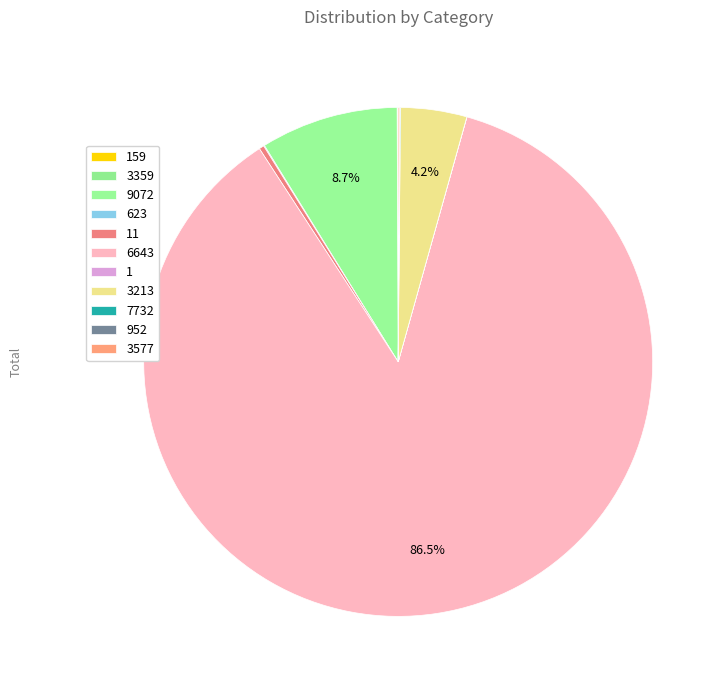

The 952 slice represents 1% of the pie. True or false?

False